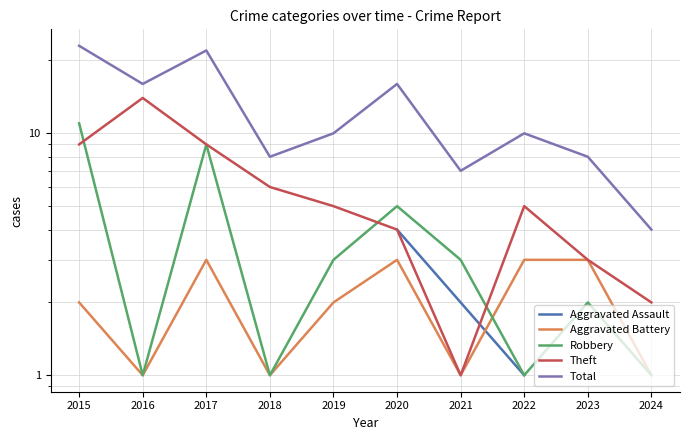

How many interior local valleys does the Robbery series have?

3